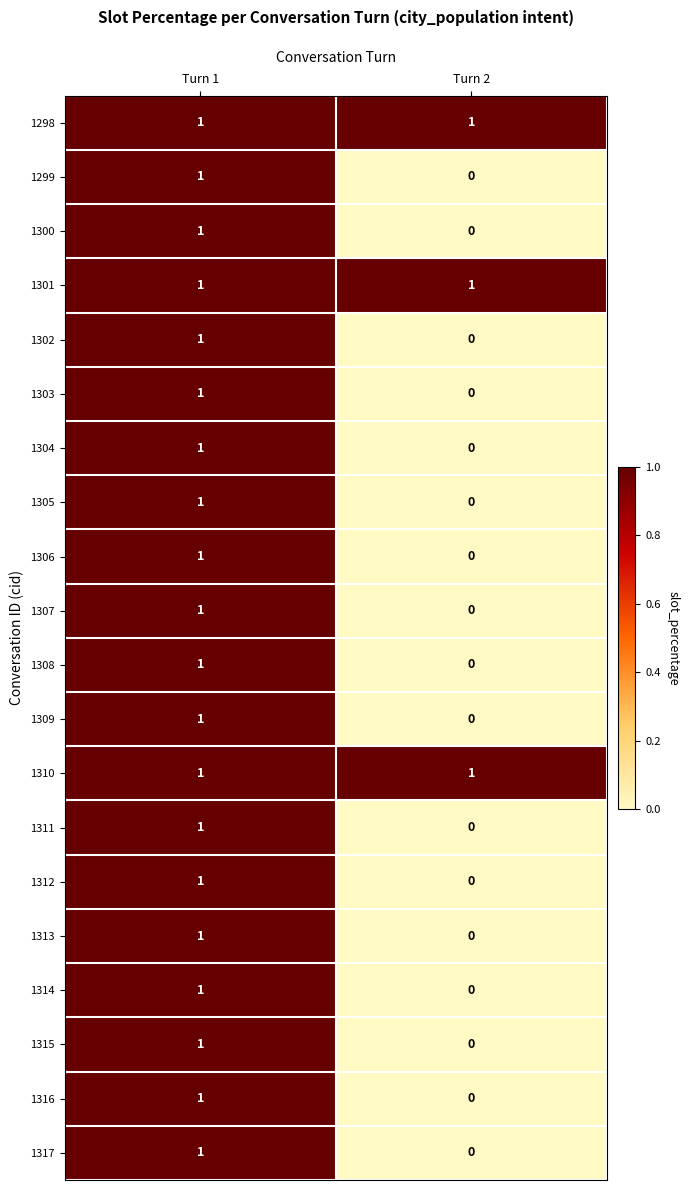

The value of 1298 at Turn 1 is 1. True or false?

True